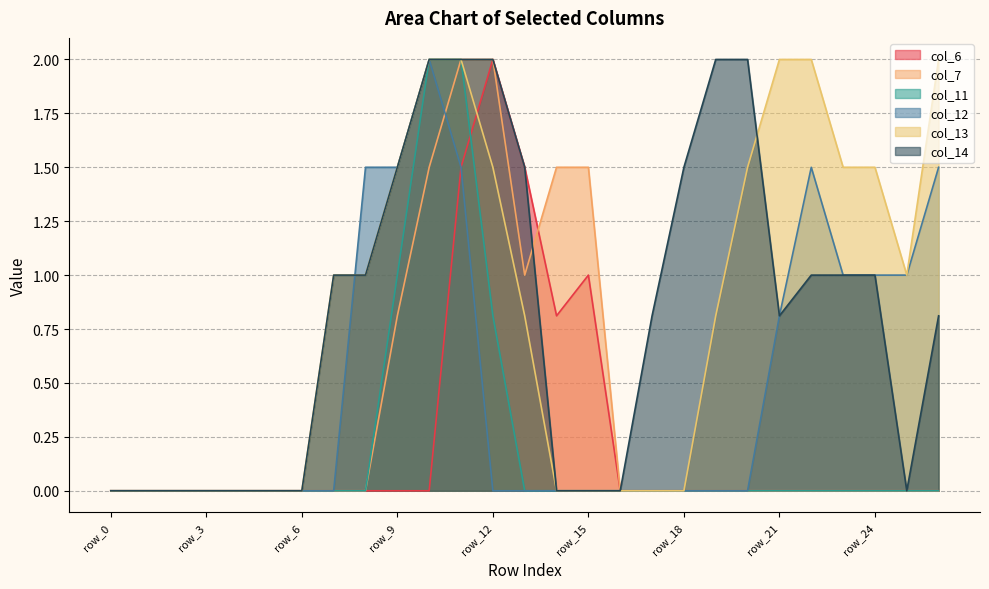

What are all the series names shown in the legend?

col_6, col_7, col_11, col_12, col_13, col_14